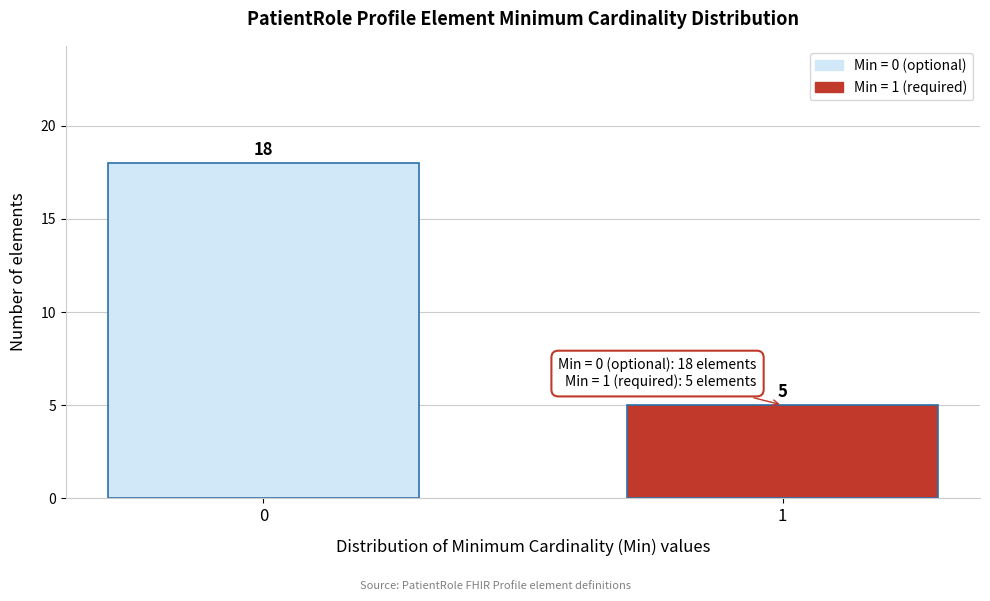

Reading left to right, transcribe all the data shown in this chart.

0=18	1=5